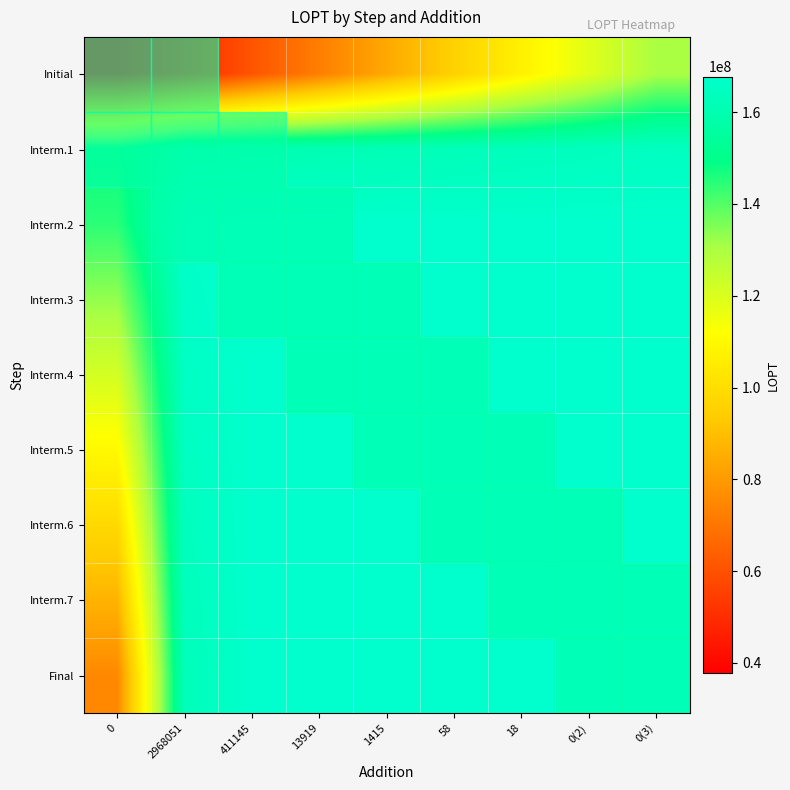

How many distinct data groups are displayed?

9